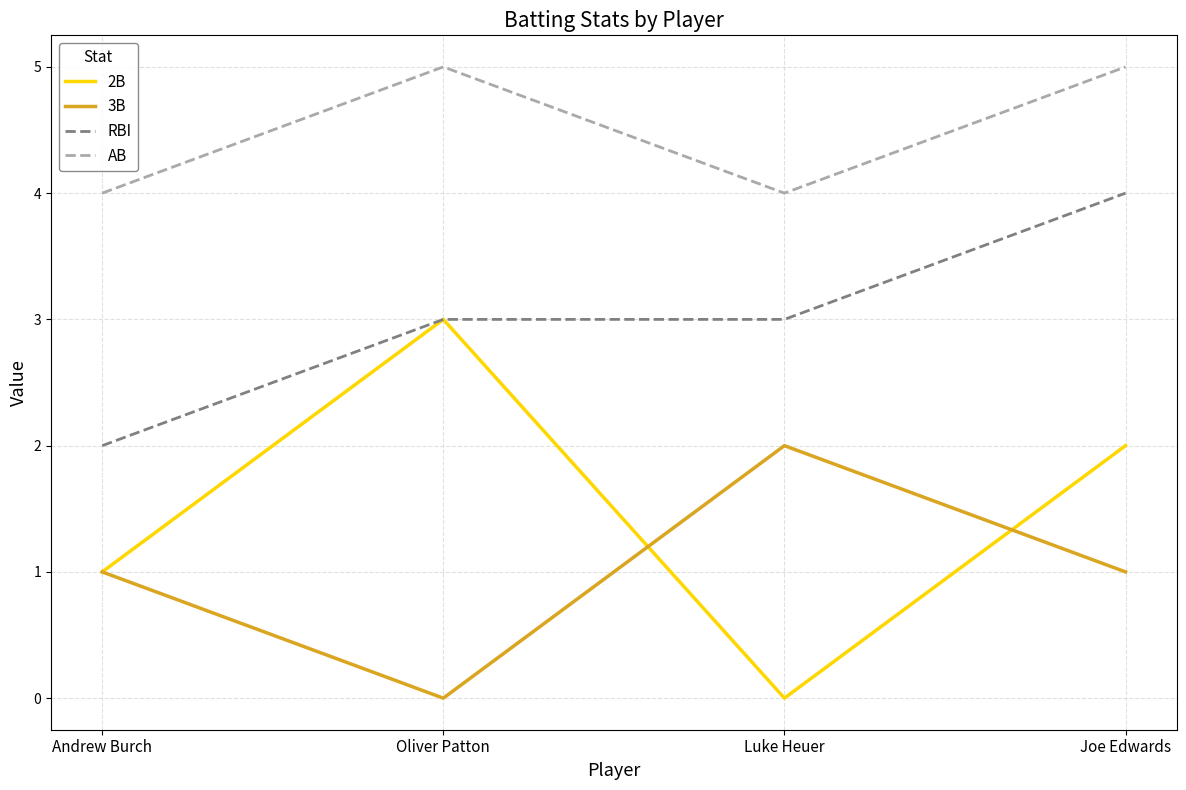

What is the difference between the maximum and minimum values in the RBI series?

2